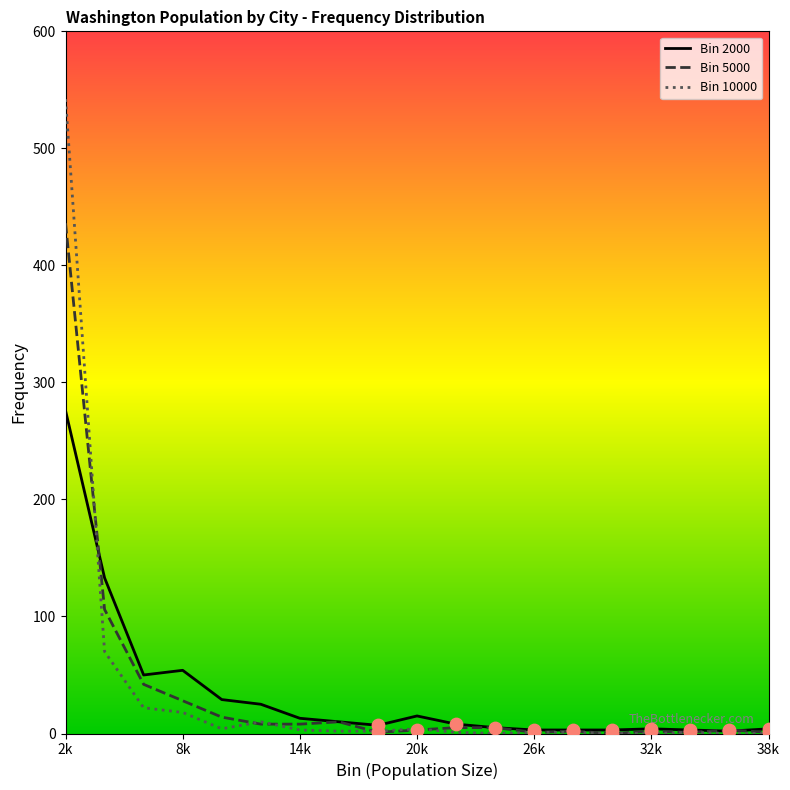

At which category is the sum across all series the highest?

2k